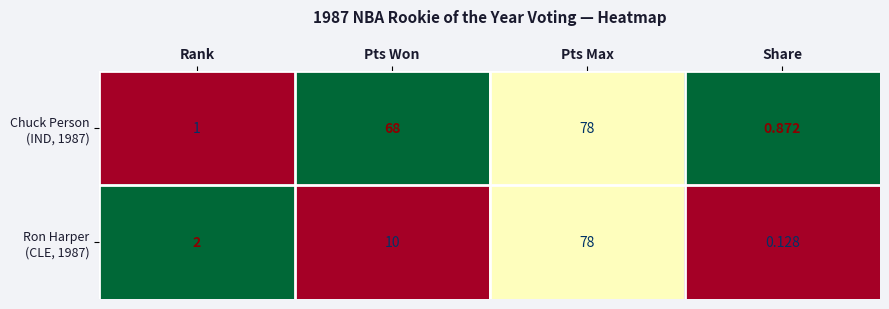

At which category is the sum across all series the highest?

Pts Max